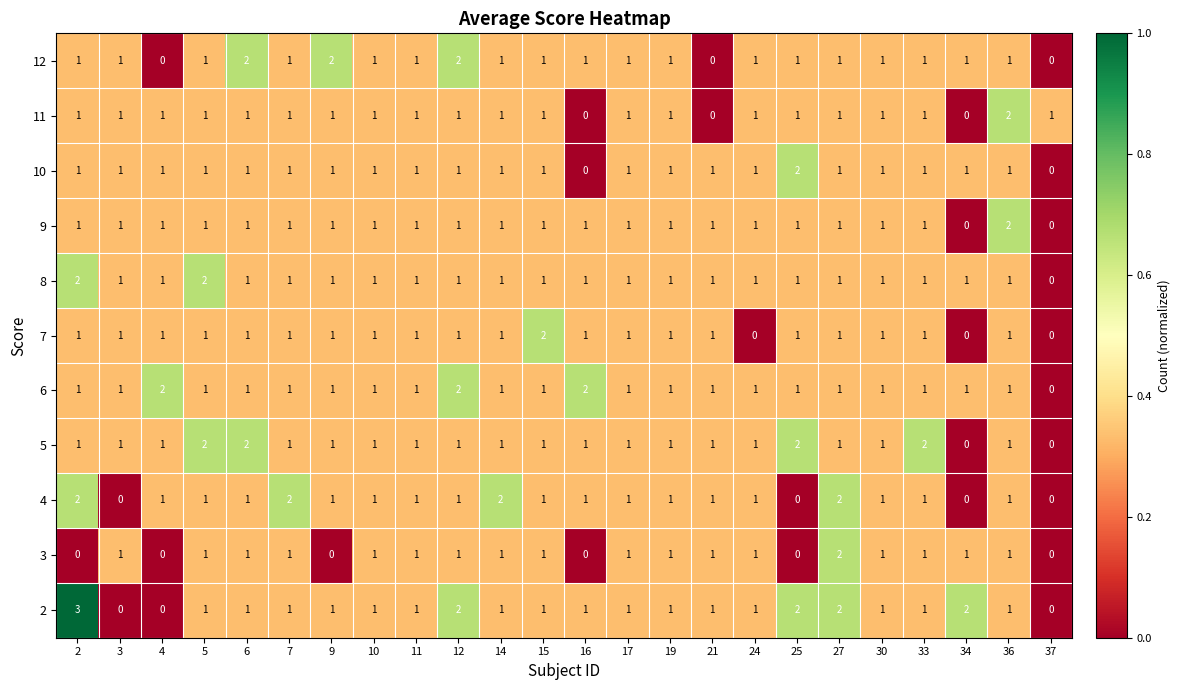

What is the sum of all 4 values?

24